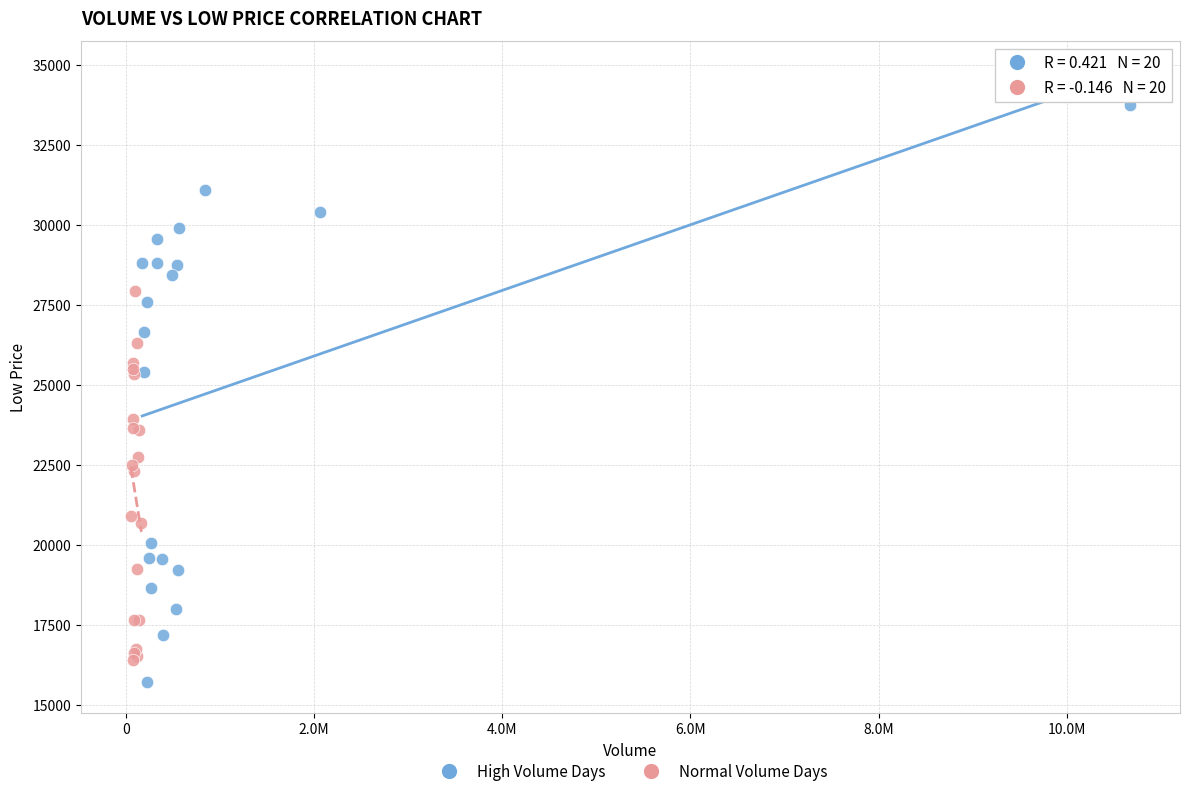

What are all the series names shown in the legend?

High Volume Days, Normal Volume Days